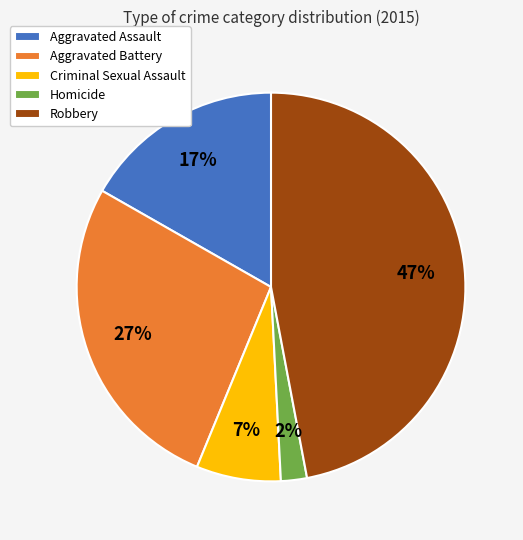

What is the smallest slice in the pie chart?

Homicide